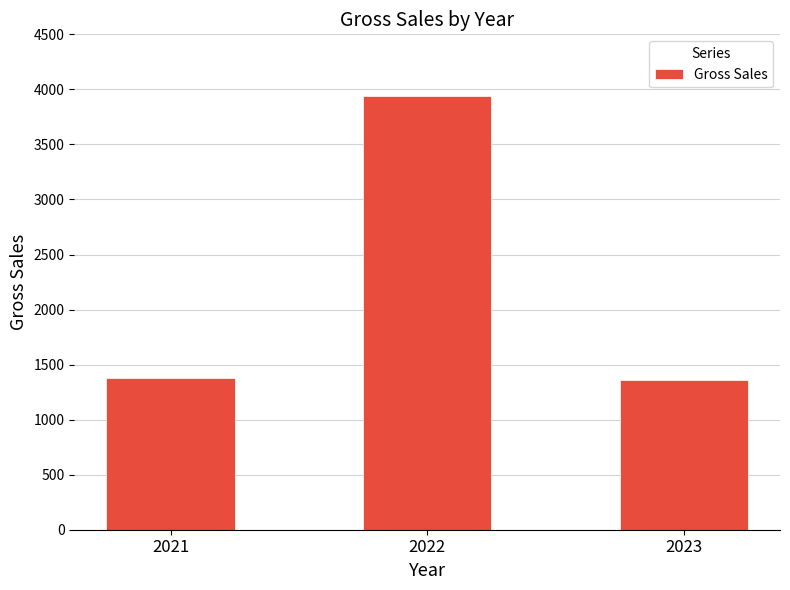

Which category has the highest value across all series?

2022